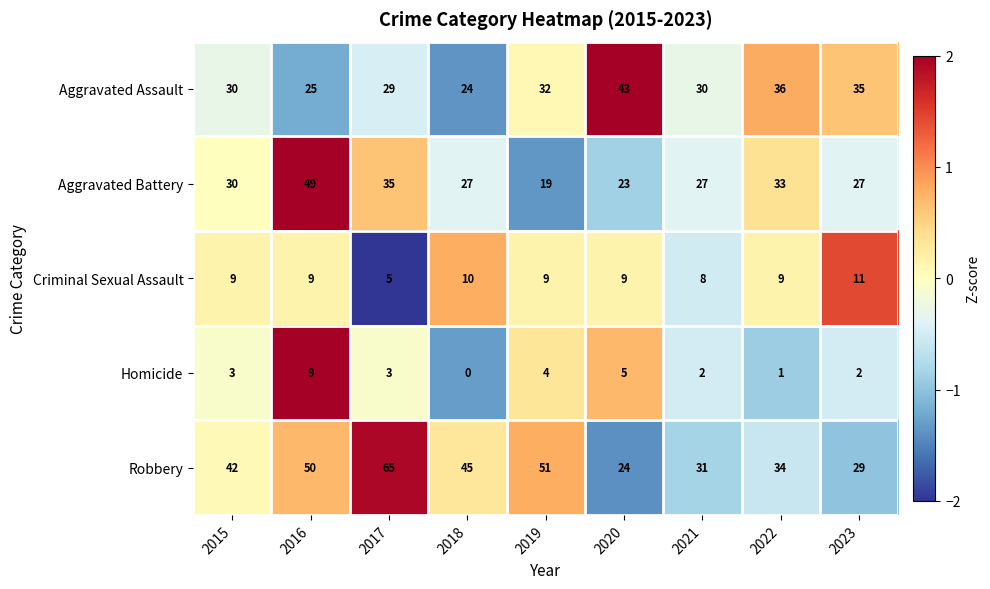

At 2021, list the series in order from largest to smallest.

Robbery, Aggravated Assault, Aggravated Battery, Criminal Sexual Assault, Homicide